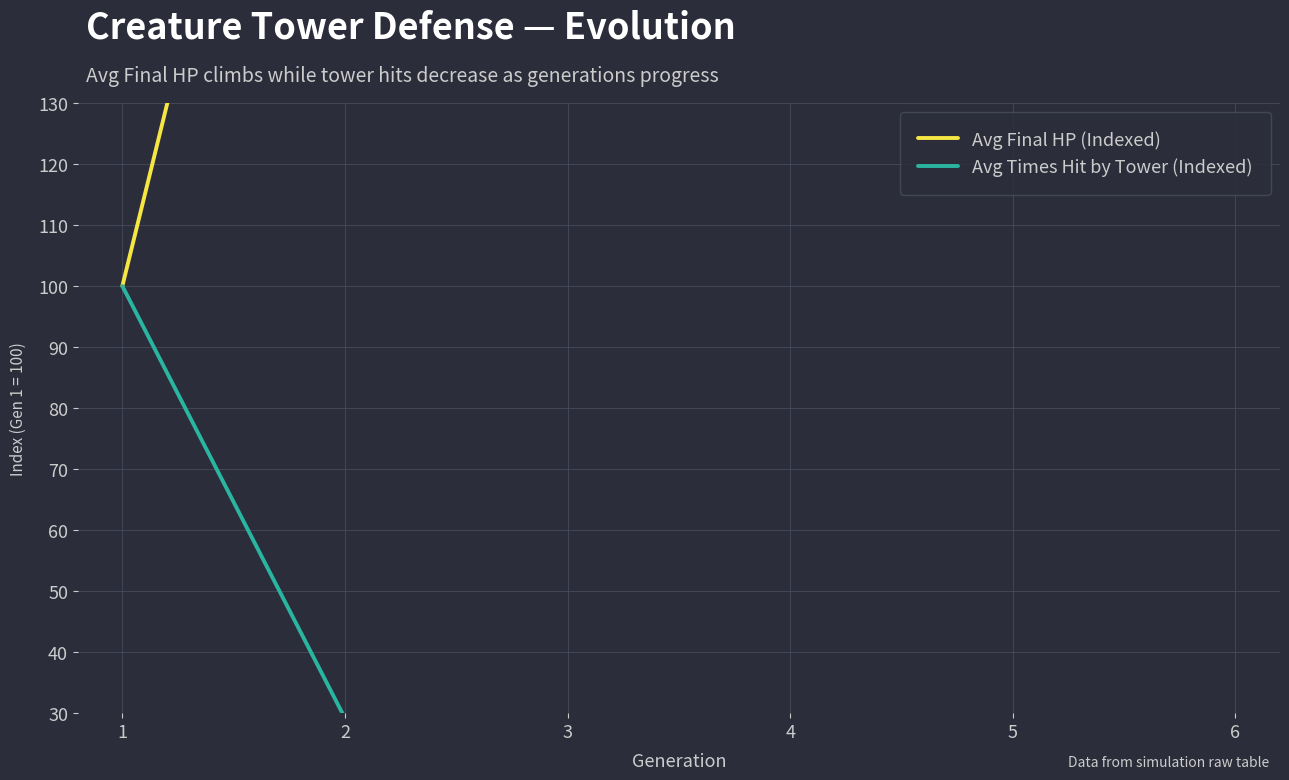

What is the maximum value shown in the chart?

297.6